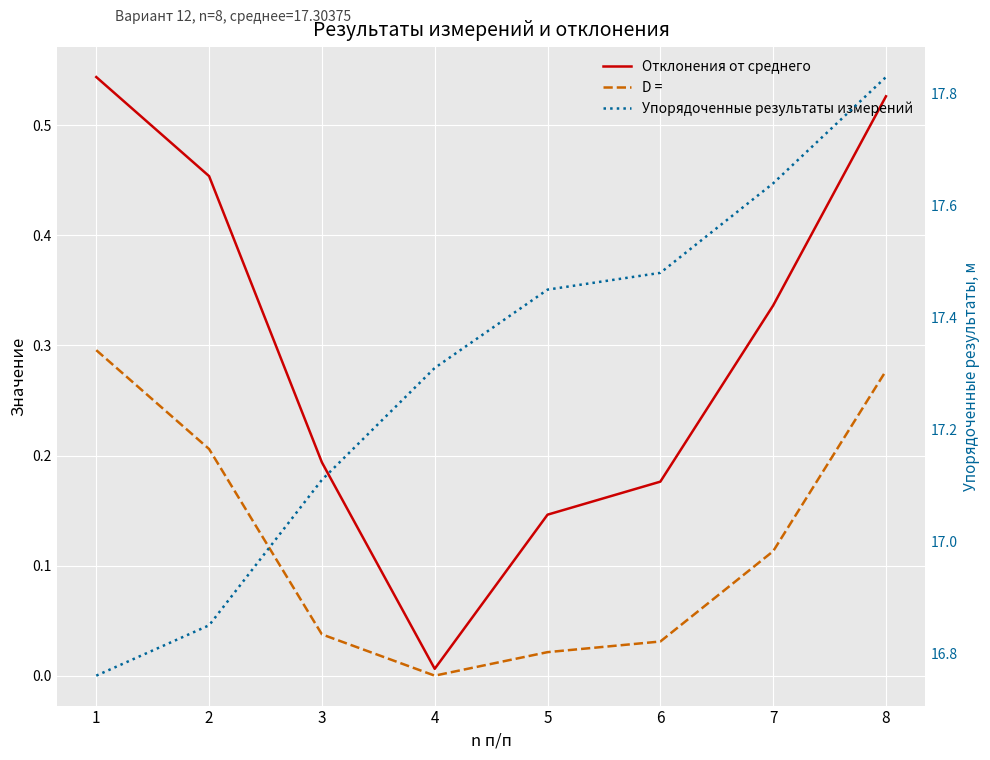

How many interior local valleys does the Отклонения от среднего series have?

1